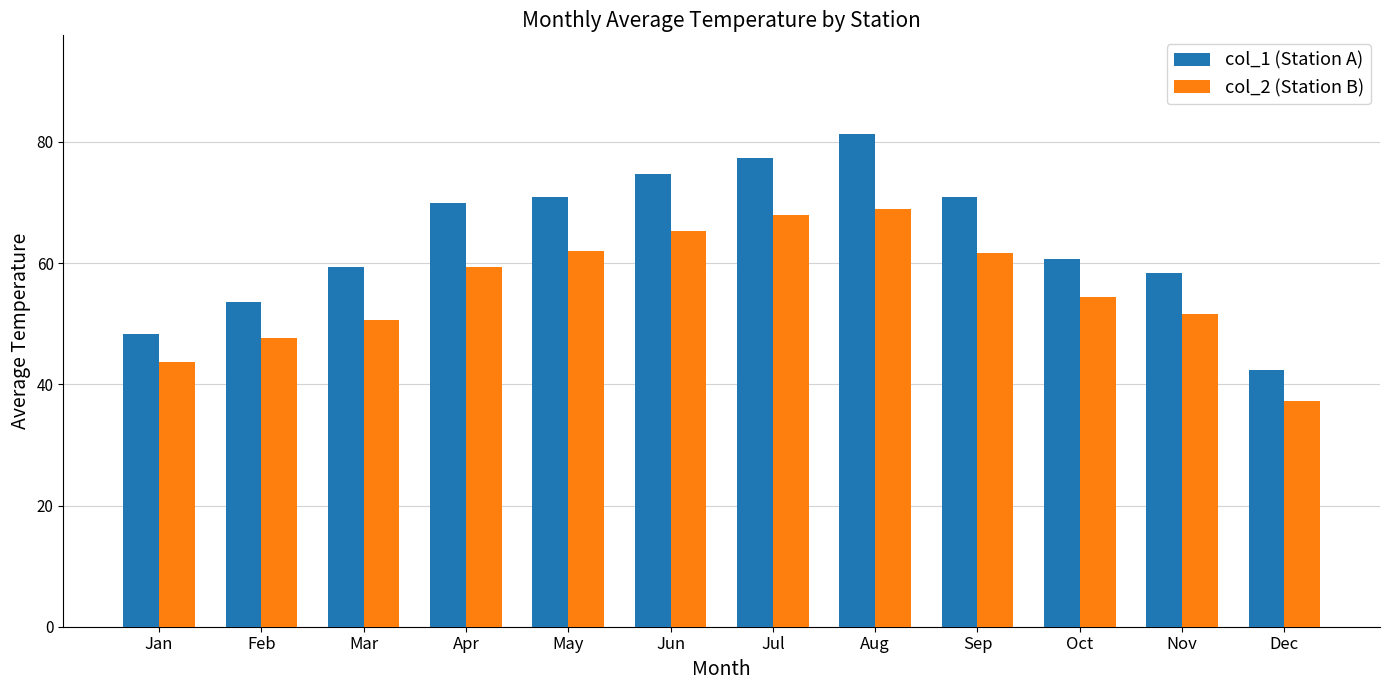

How many bars are there in each group?

2